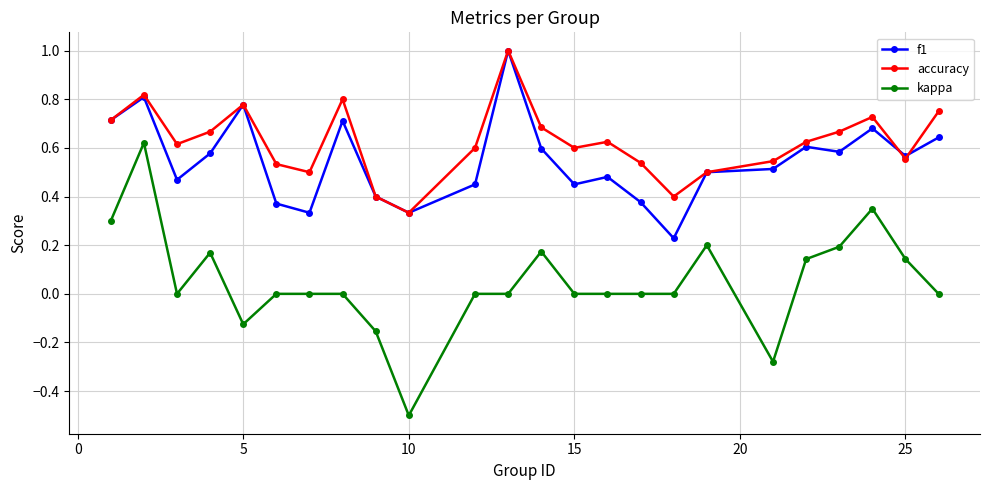

What is the greatest value displayed?

1.0